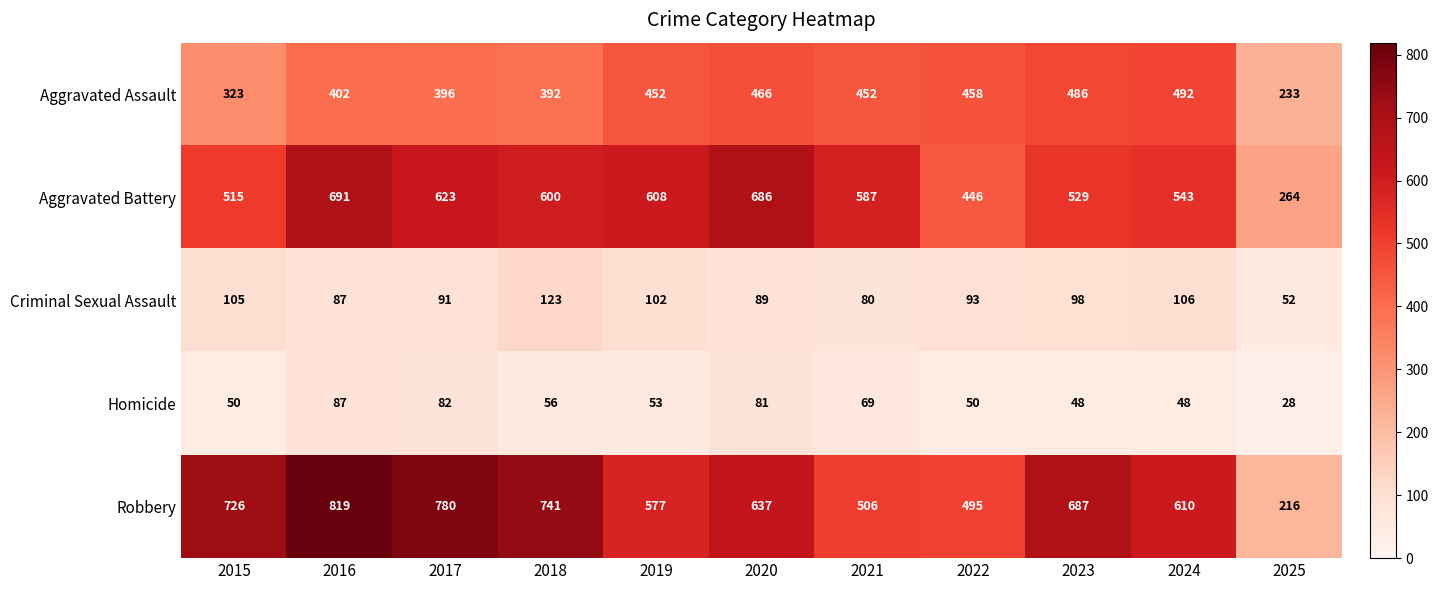

What is the difference between the Aggravated Assault values at 2025 and 2020?

233